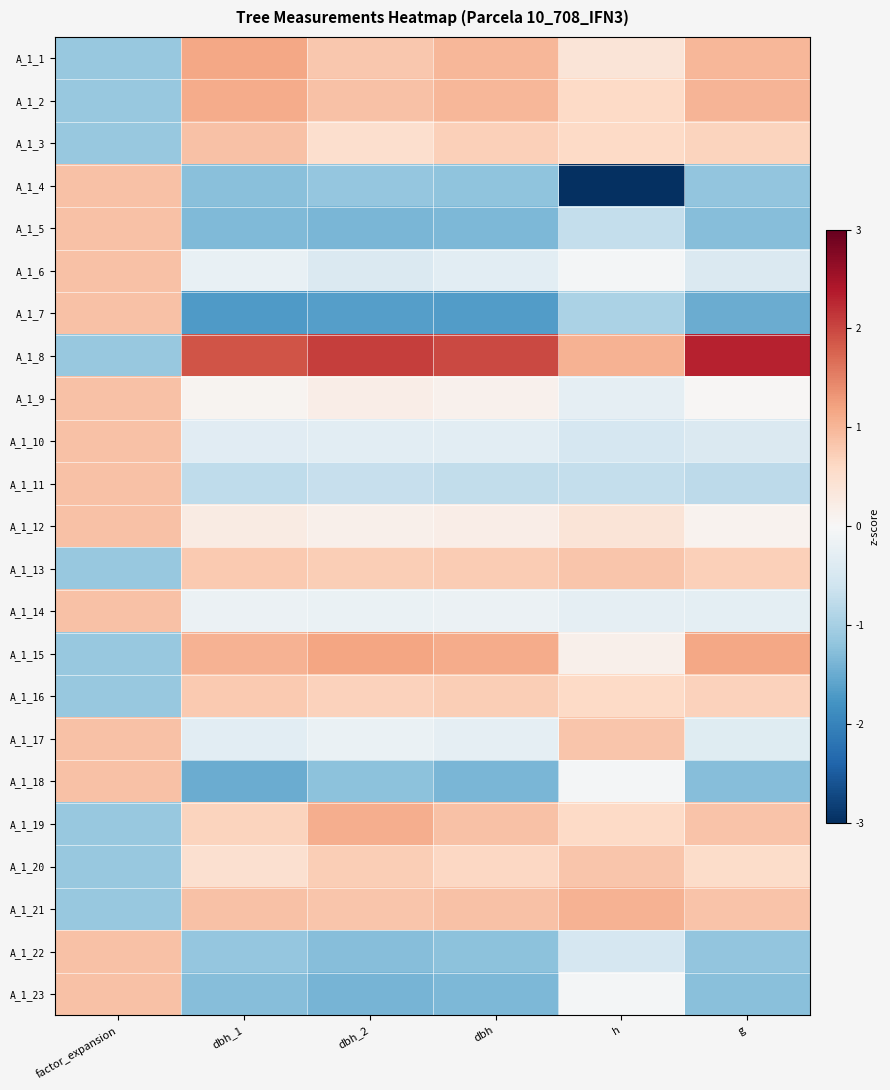

Which category has the highest value across all series?

g